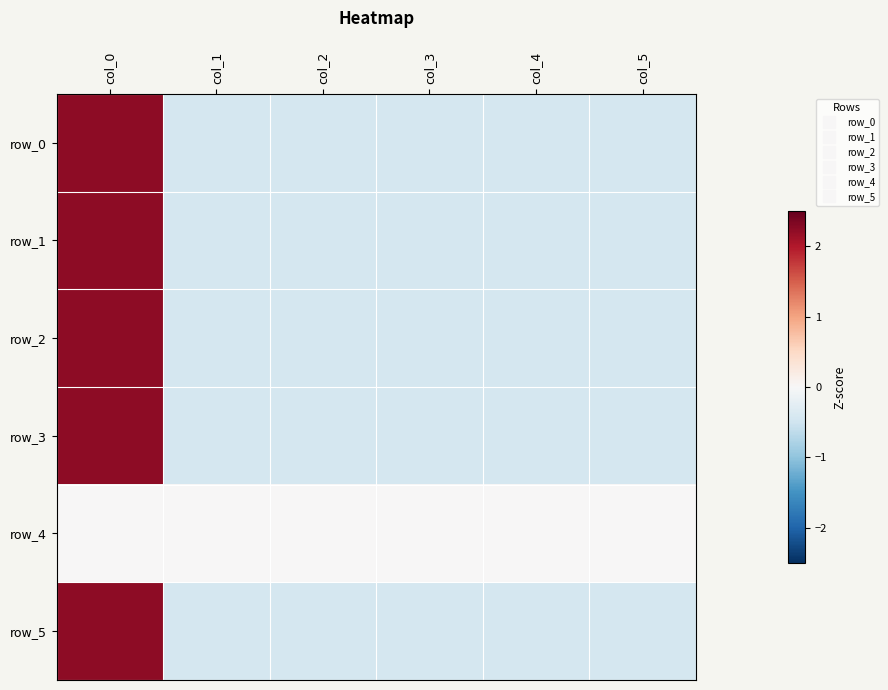

At which label does row_1 first exceed 0?

col_0